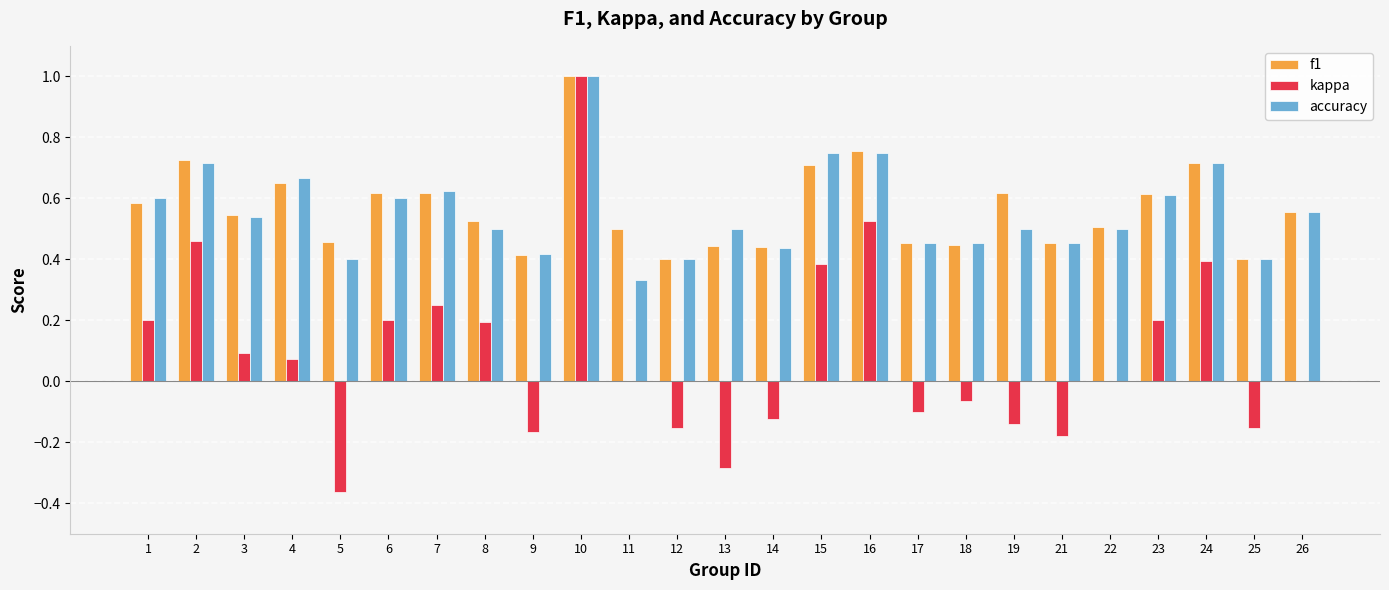

The kappa series shows 0.1 at 24. True or false?

False